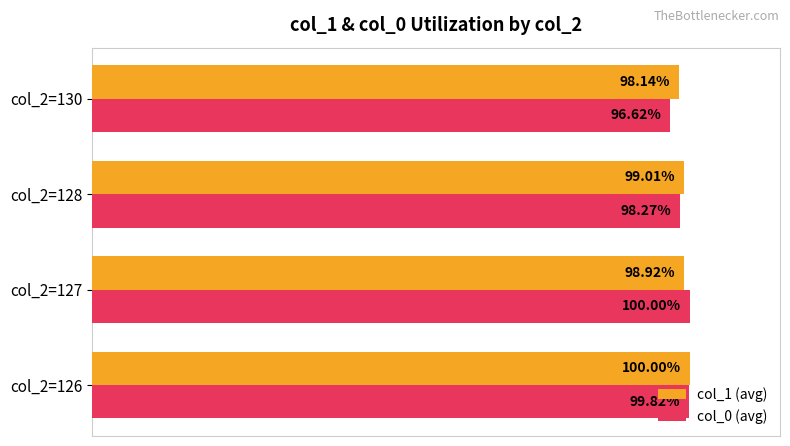

Is the value of col_1 (avg) at col_2=130 greater than the value of col_0 (avg) at col_2=128?

No